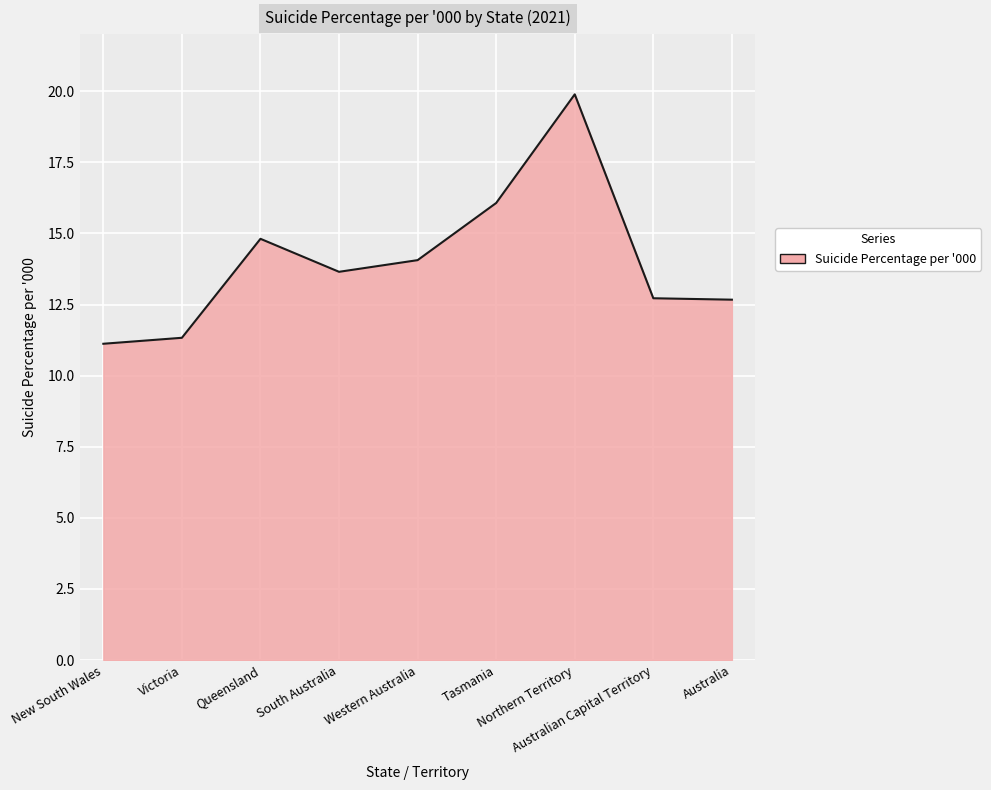

What is the greatest value displayed?

19.9